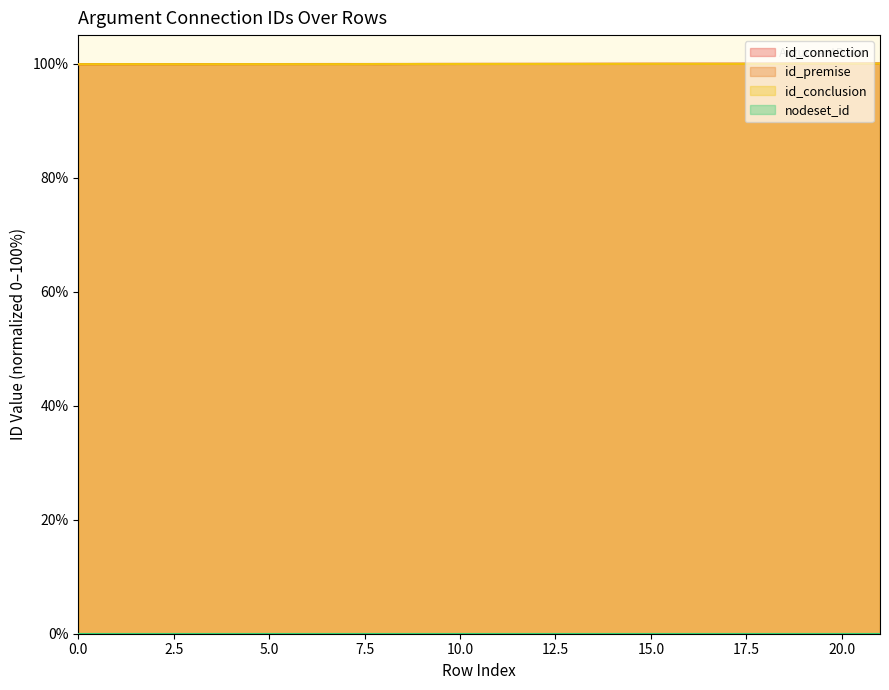

What is the difference between the id_premise values at 18 and 3?

0.1